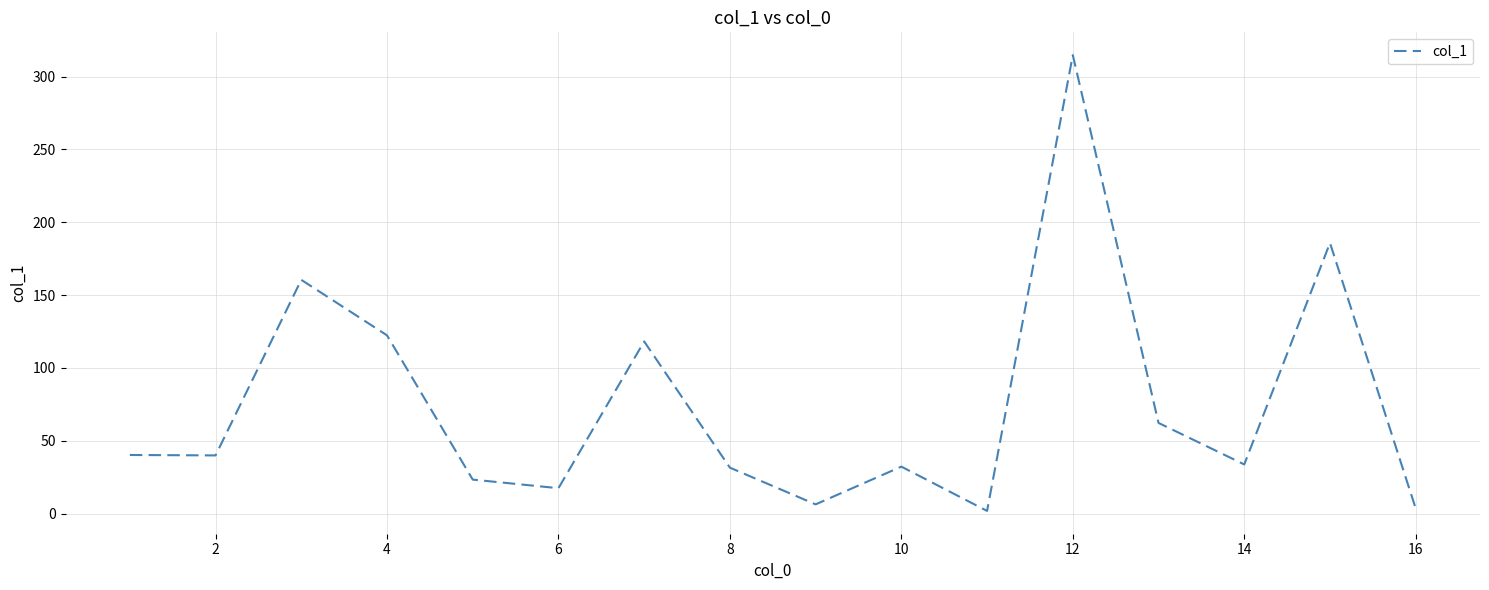

What is the maximum value shown in the chart?

314.7